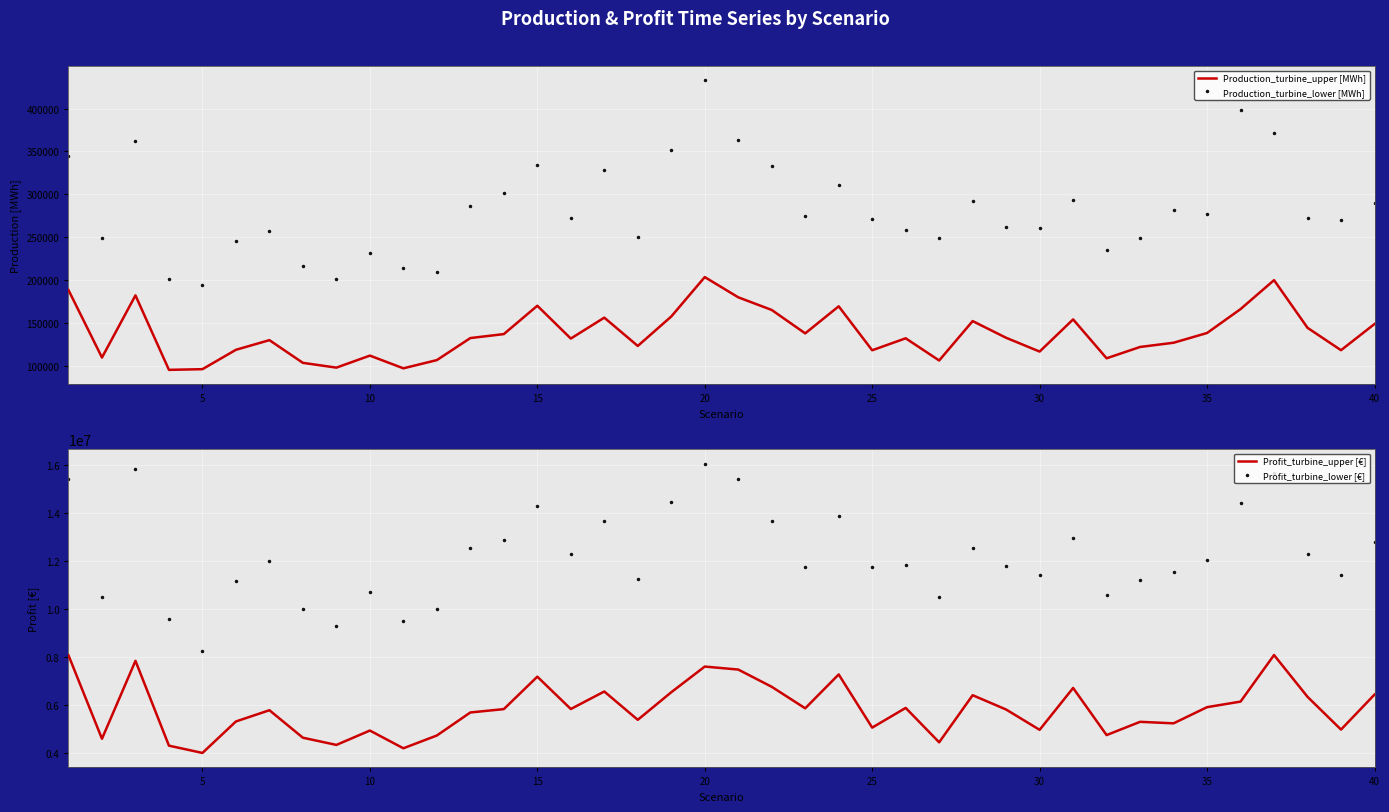

Reading left to right, list all the values displayed in this chart.

Production_turbine_upper [MWh]: 188136.3	109404.3	181973.6	95012.6	95813.8	118445.3	129704.5	103191.4	97623.2	111658.3	96814.0	106410.2	132139.4	136777.1	169863.8	131568.4	155981.8	122941.0	157313.4	203340.8	179731.6	164948.7	137620.6	169207.7	117881.3	131863.1	105967.2	151960.6	132454.7	116384.7	153925.0	108519.0	121753.2	126675.4	138060.1	165964.8	199761.2	144097.2	117974.4	148536.5
Production_turbine_lower [MWh]: 344917.8	249022.2	362046.8	200679.4	194320.7	245015.5	257657.9	216079.3	201170.4	231325.4	214119.8	209563.4	286770.0	301948.3	333737.0	272757.0	328101.0	249774.6	352047.7	432886.6	363842.5	333565.4	275171.1	311350.8	271001.3	257965.1	248959.8	292686.8	262207.0	260668.4	293871.1	234572.8	248710.9	281746.4	276526.4	398122.6	371643.9	272205.3	270554.9	290160.9
Profit_turbine_upper [€]: 8061581.7	4587308.4	7833704.4	4299782.9	3995900.4	5307622.9	5775673.6	4630020.4	4330574.0	4928999.9	4190249.9	4722817.5	5682431.7	5821972.1	7173388.5	5826888.6	6555729.4	5376058.1	6525183.7	7594590.8	7470443.4	6751796.8	5855378.1	7266018.4	5051067.8	5872511.8	4439493.8	6401855.0	5804538.5	4958539.4	6703086.0	4740353.5	5292451.2	5229789.6	5903407.7	6135689.7	8074846.6	6333330.2	4969415.4	6427630.2
Profit_turbine_lower [€]: 15413074.2	10477384.8	15830970.7	9571737.6	8236373.6	11176889.2	11984533.9	10010482.2	9281067.2	10709039.9	9496051.0	9986604.1	12522143.0	12871459.3	14277180.5	12277853.6	13664237.5	11241133.5	14466998.1	16053416.4	15421753.5	13651868.2	11734784.5	13869936.0	11722552.0	11830100.7	10511060.1	12555527.9	11797250.4	11391295.0	12948444.7	10589593.8	11187020.9	11538295.3	12032143.0	14394609.8	15667506.9	12293397.3	11398776.3	12786742.4